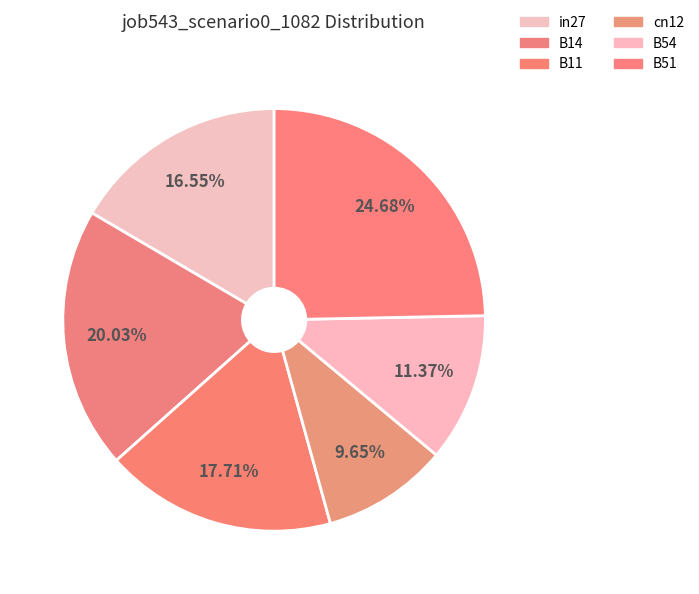

How many segments does this pie chart have?

6